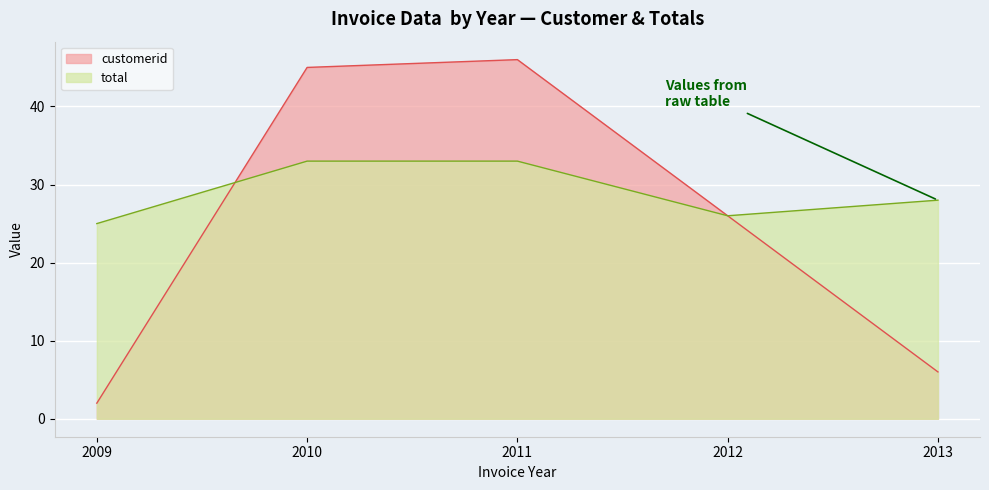

Reading right to left, what are all the values shown in this chart?

customerid: 2013=6	2012=26	2011=46	2010=45	2009=2
total: 2013=28	2012=26	2011=33	2010=33	2009=25